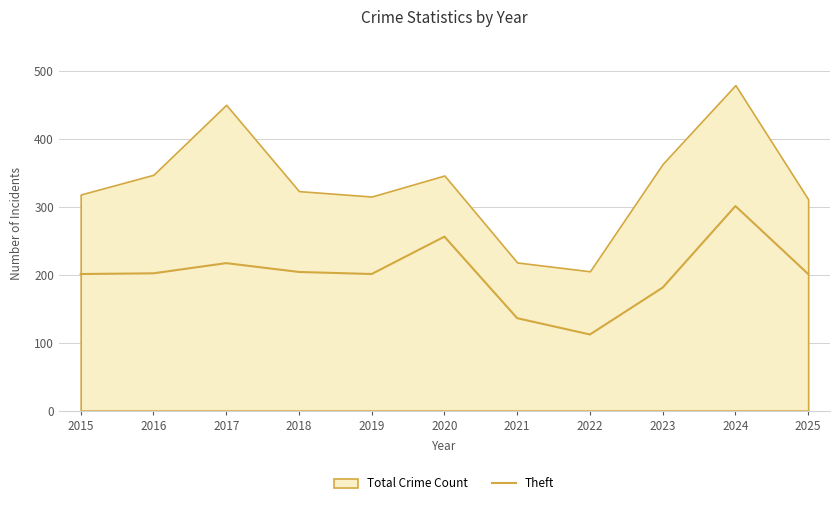

List the labels in order of value, largest first.

2024, 2020, 2017, 2018, 2016, 2015, 2019, 2025, 2023, 2021, 2022